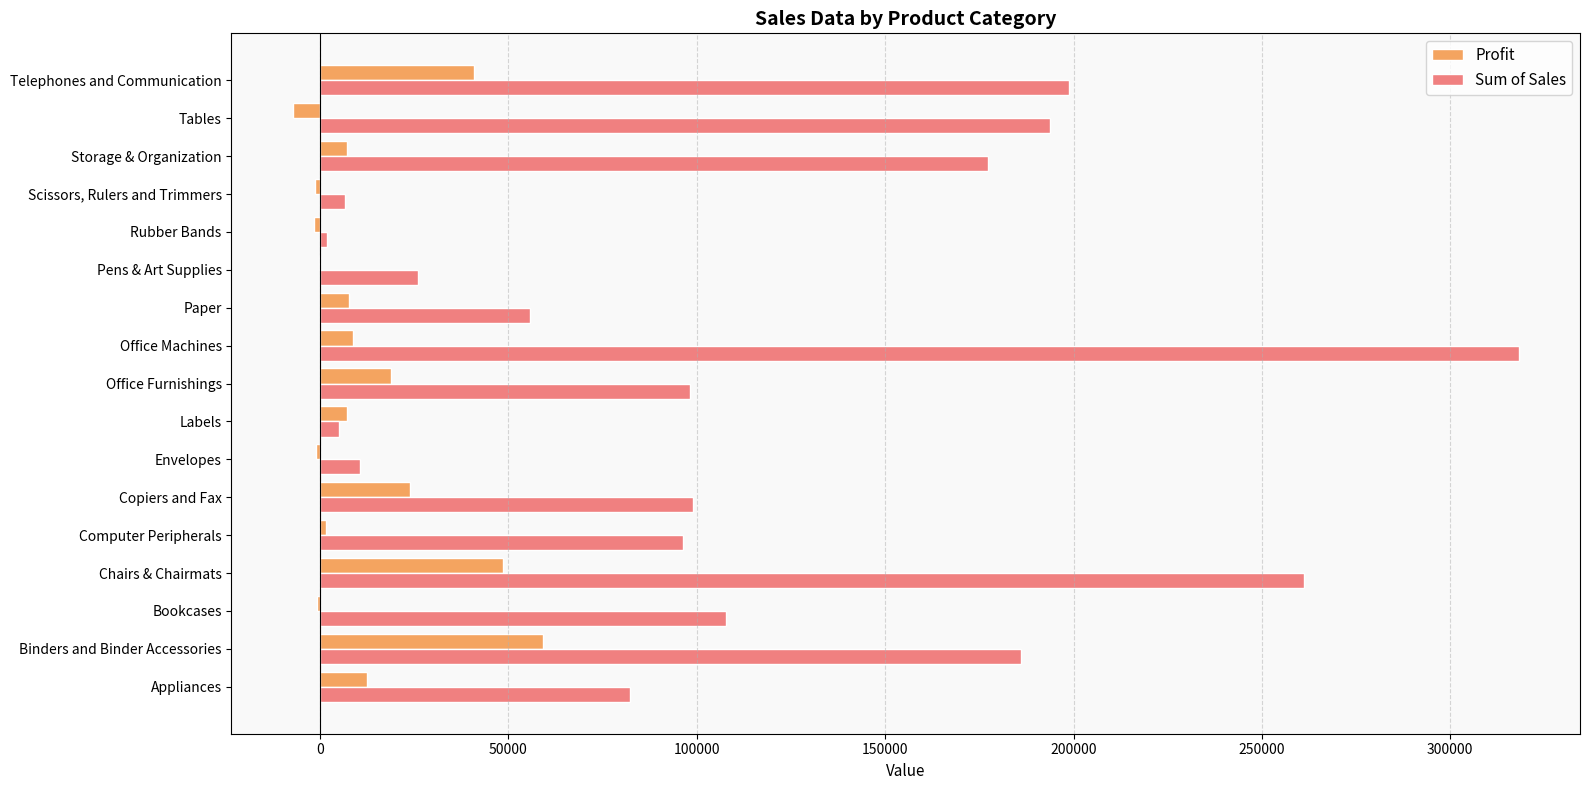

What is the approximate value of Profit at Office Furnishings?

18724.1